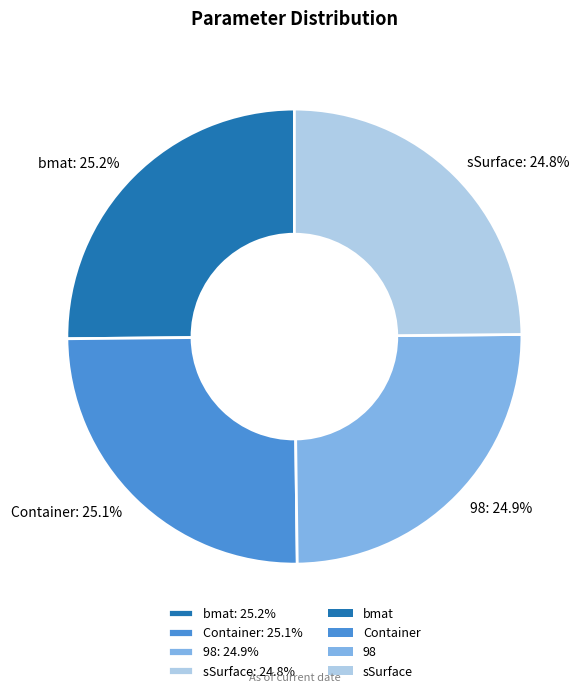

The Container slice represents 25% of the pie. True or false?

True